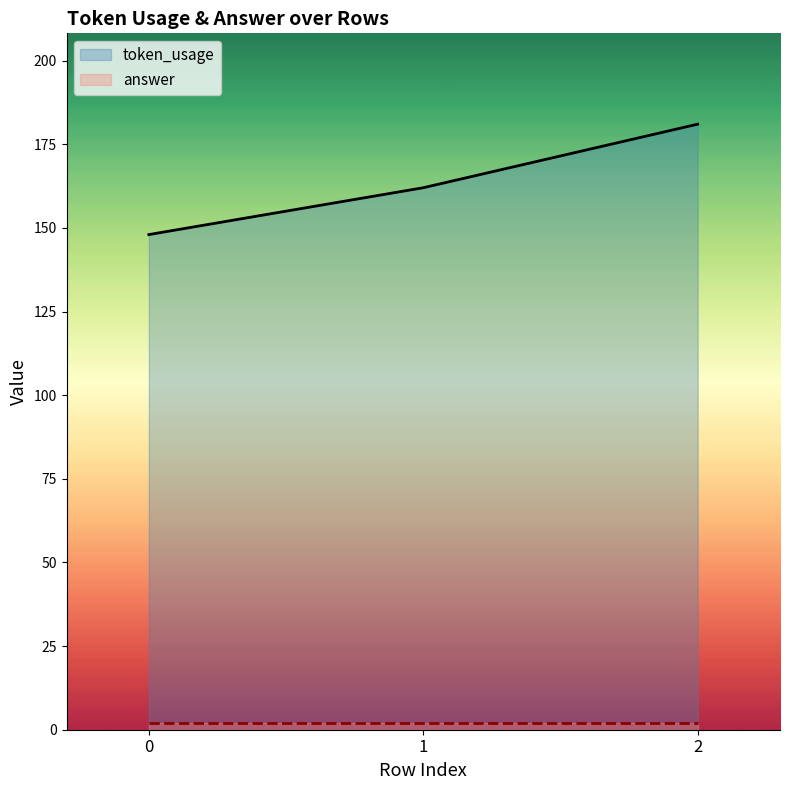

How many data points are less than 162?

1